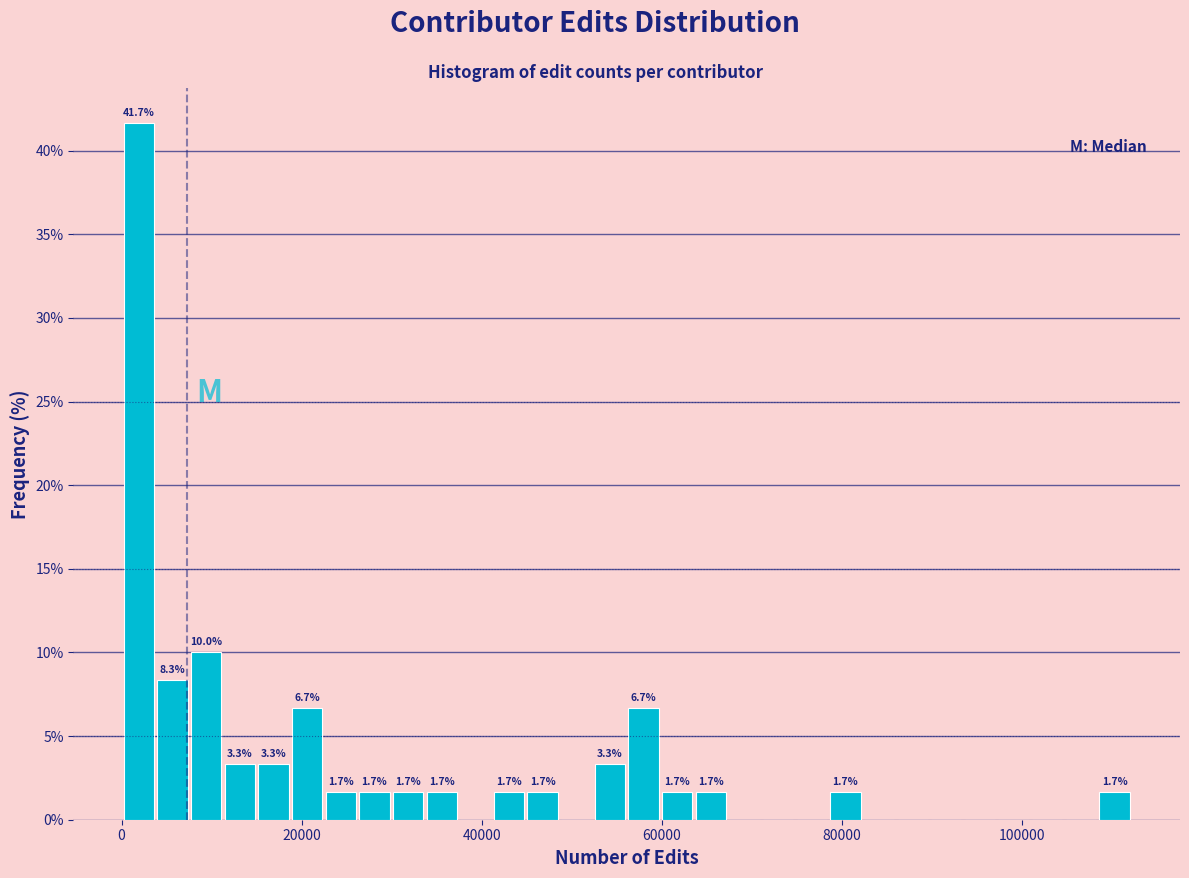

Read against the x-axis, roughly where is the centre of the tallest bar?

2000